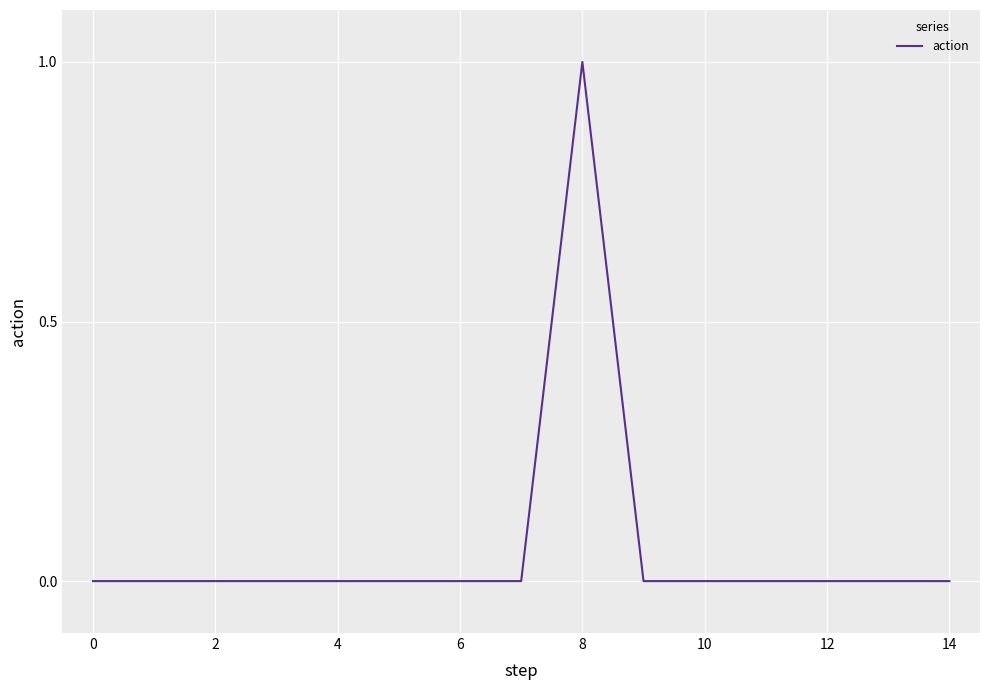

What is the greatest value displayed?

1